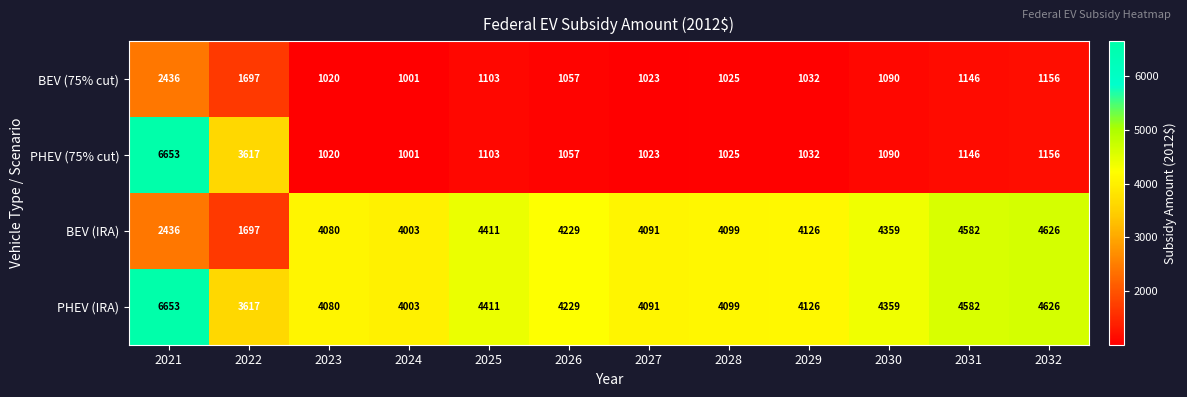

At which category does the chart reach its minimum across all series?

2024